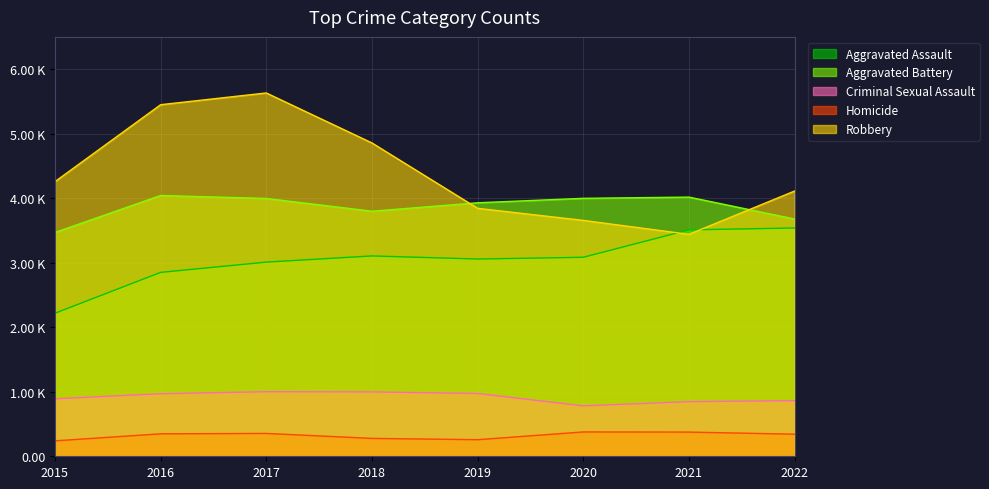

Reading left to right, what are all the values shown in this chart?

Aggravated Assault: 2015=2217	2016=2850	2017=3009	2018=3105	2019=3057	2020=3084	2021=3509	2022=3538
Aggravated Battery: 2015=3469	2016=4042	2017=3996	2018=3798	2019=3929	2020=3998	2021=4017	2022=3677
Criminal Sexual Assault: 2015=891	2016=969	2017=1001	2018=998	2019=973	2020=781	2021=847	2022=862
Homicide: 2015=239	2016=348	2017=354	2018=277	2019=257	2020=377	2021=375	2022=342
Robbery: 2015=4257	2016=5449	2017=5631	2018=4856	2019=3843	2020=3656	2021=3440	2022=4111